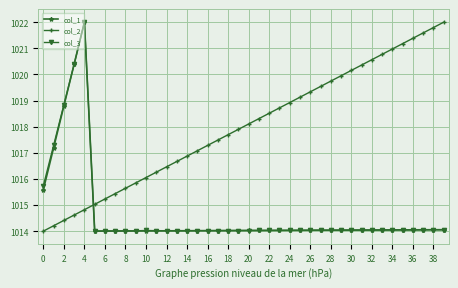

Which series has the largest total across all categories?

col_2